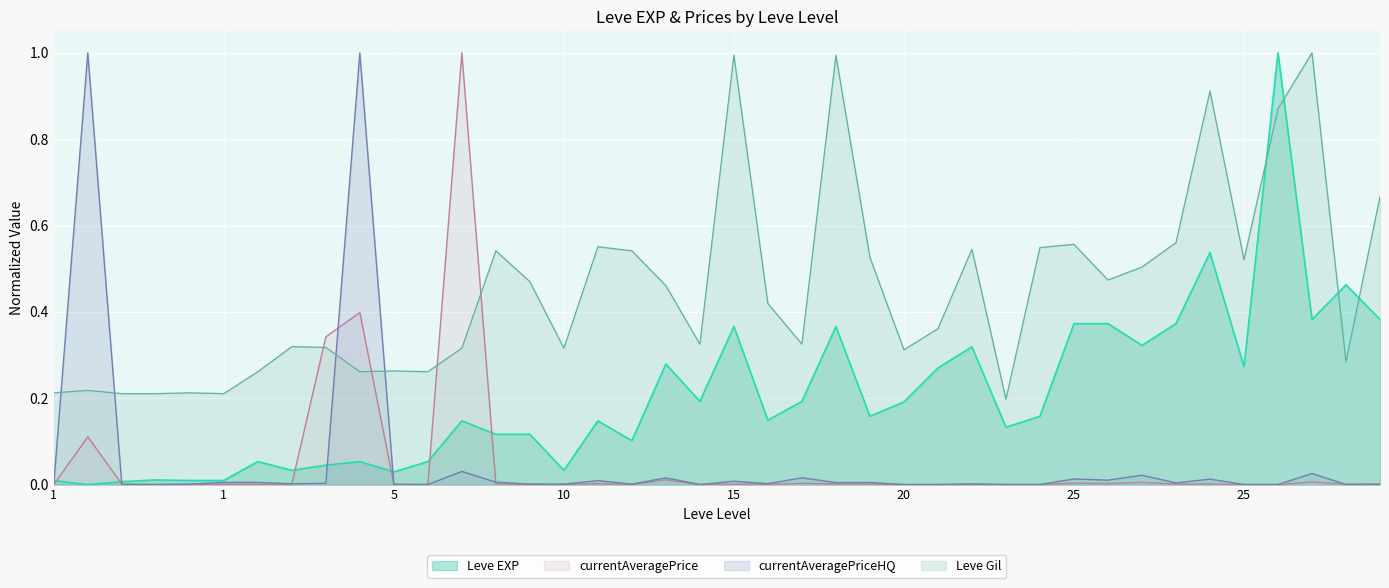

Does the chart display data point markers on the line(s)?

No